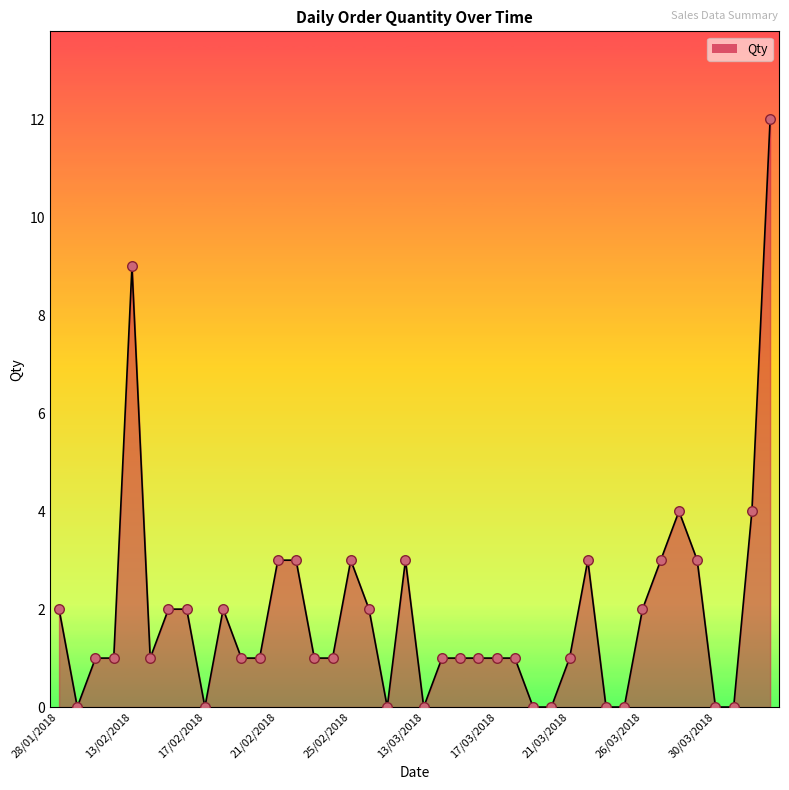

What is the maximum value shown in the chart?

12